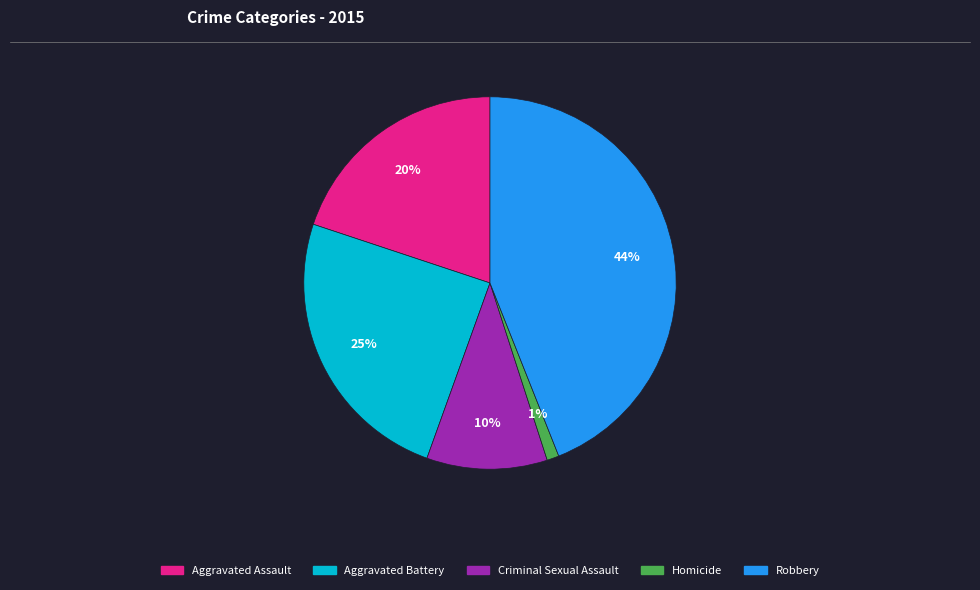

Rank the categories by value from highest to lowest.

Robbery, Aggravated Battery, Aggravated Assault, Criminal Sexual Assault, Homicide